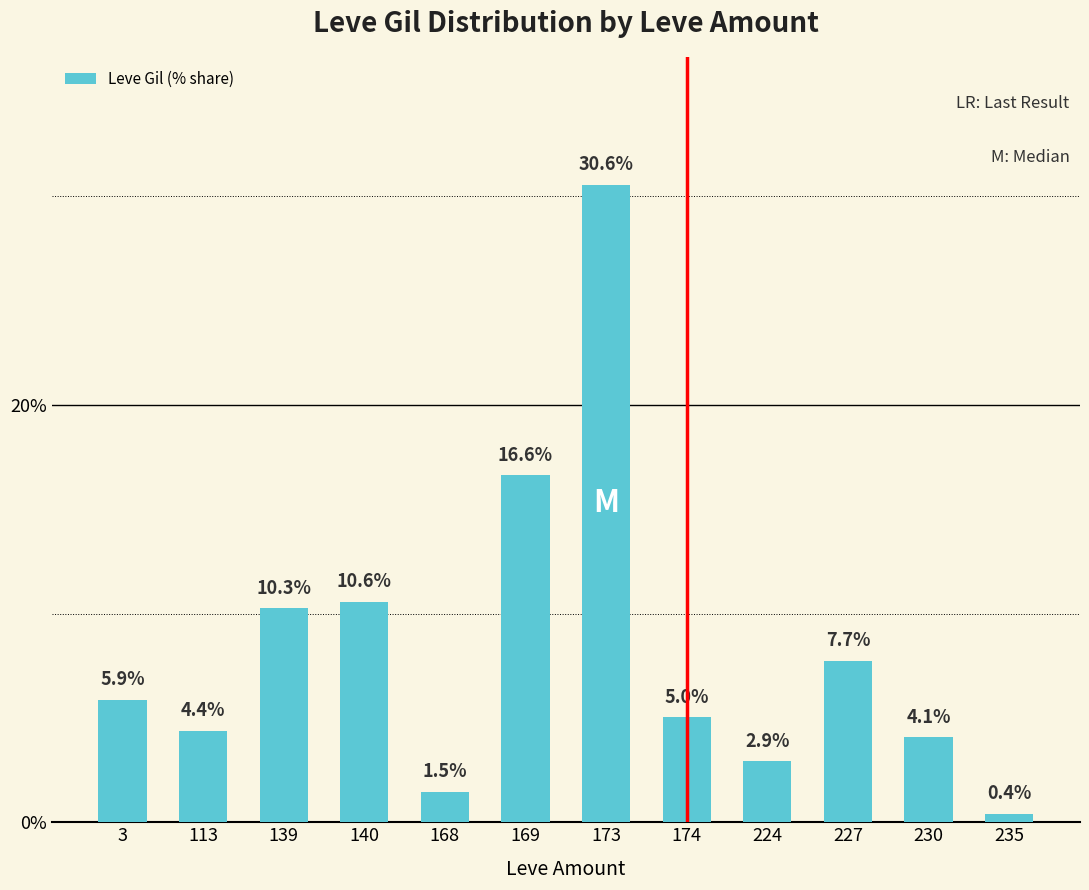

What is the difference between the second highest and minimum values?

16.2